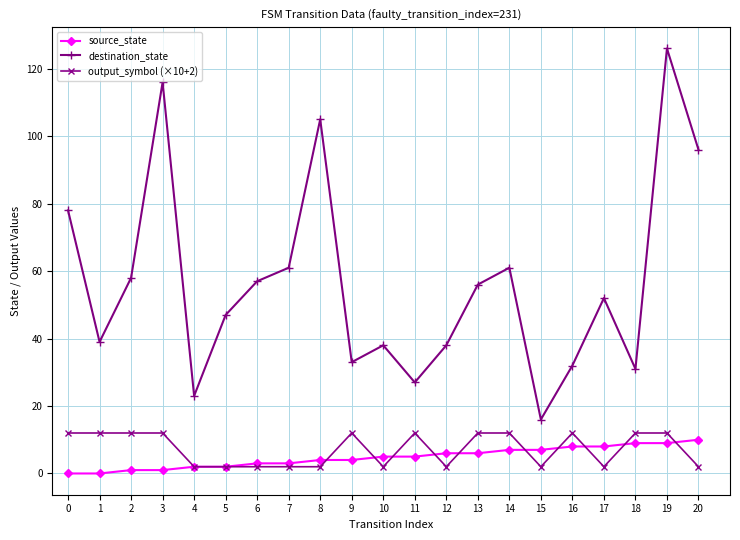

True or false: destination_state and output_symbol (×10+2) intersect in this chart.

False